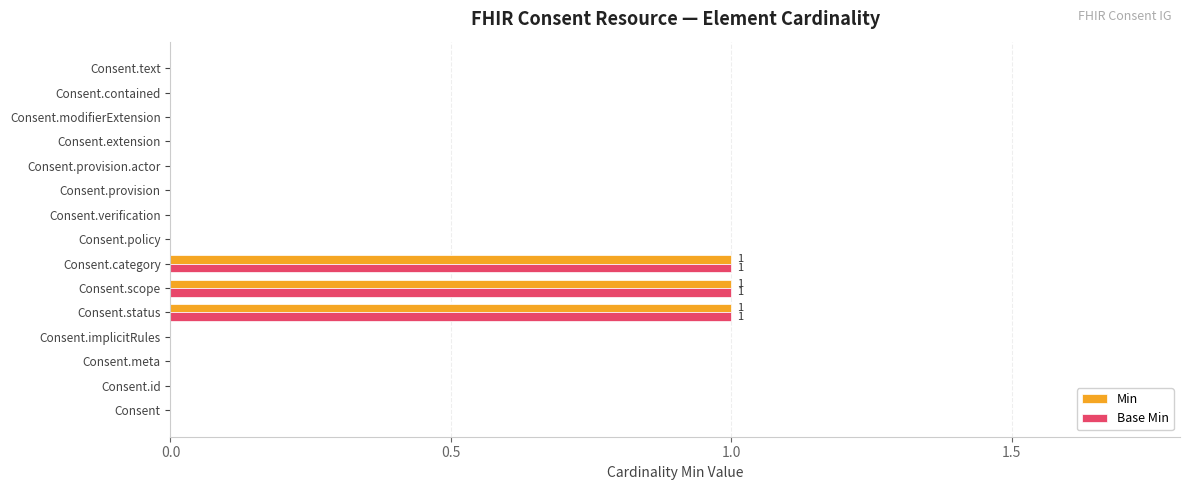

Is the value of Min at Consent.provision greater than the value of Base Min at Consent.scope?

No